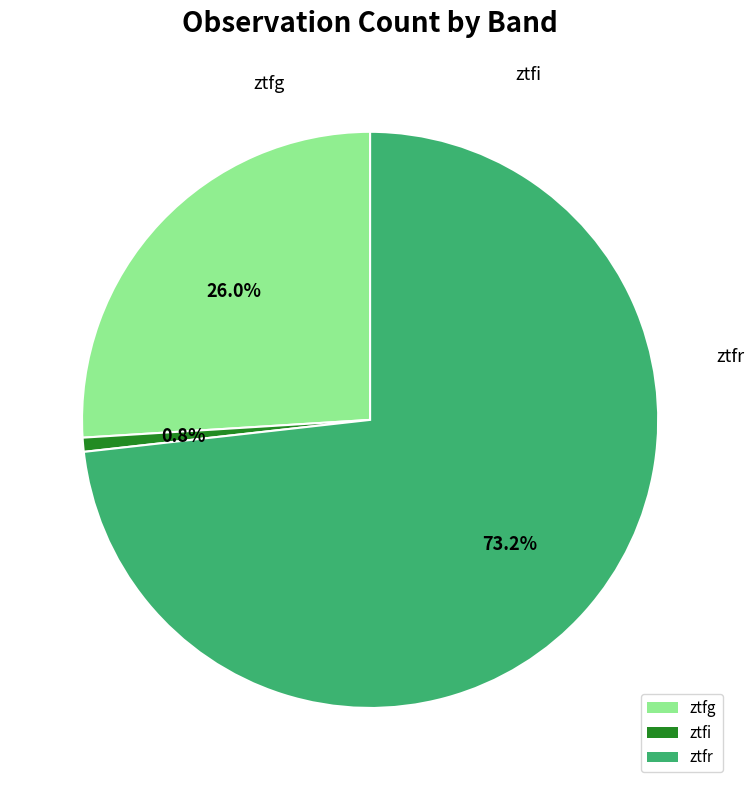

What is the ratio of the value at ztfg to the value at ztfr?

0.4